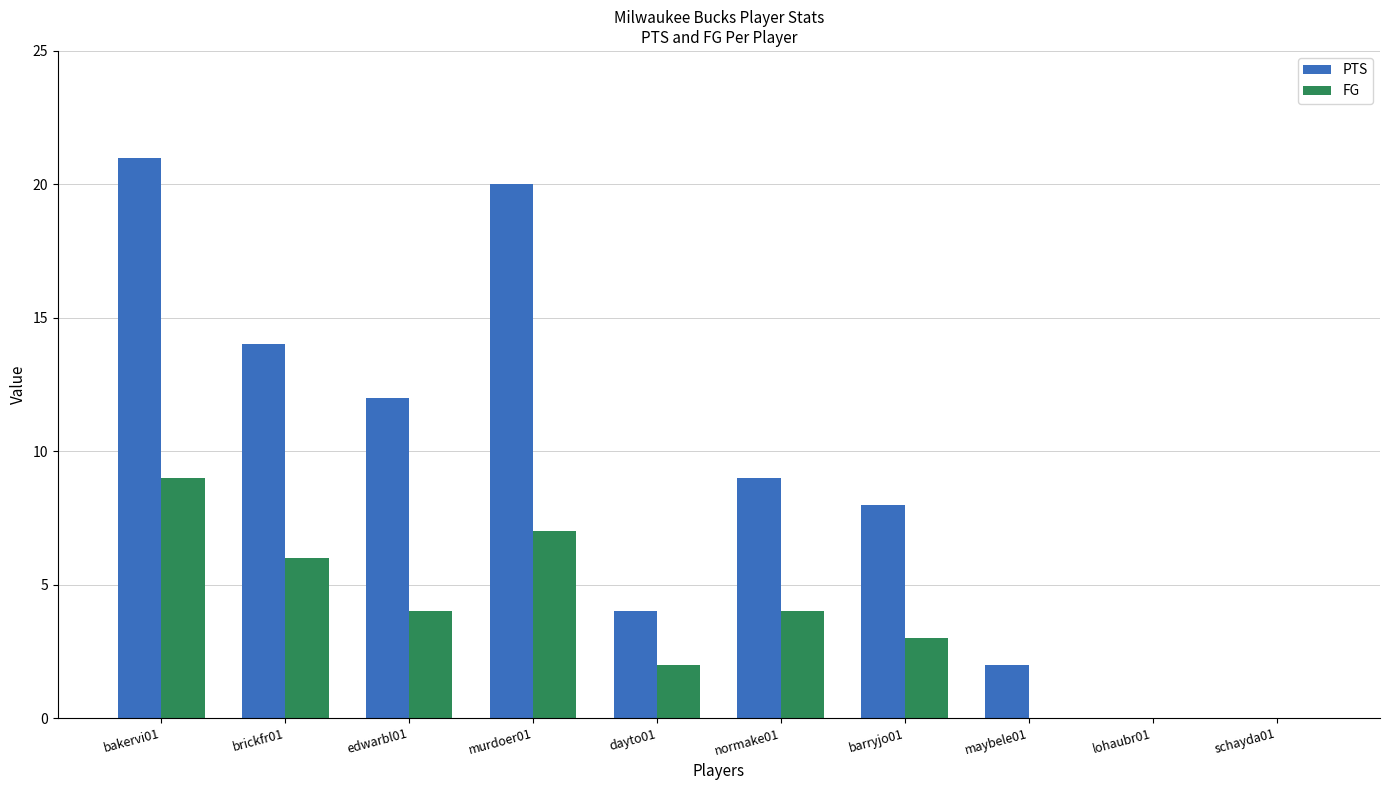

Reading right to left, transcribe all the data shown in this chart.

PTS: schayda01=0	lohaubr01=0	maybele01=2	barryjo01=8	normake01=9	dayto01=4	murdoer01=20	edwarbl01=12	brickfr01=14	bakervi01=21
FG: schayda01=0	lohaubr01=0	maybele01=0	barryjo01=3	normake01=4	dayto01=2	murdoer01=7	edwarbl01=4	brickfr01=6	bakervi01=9